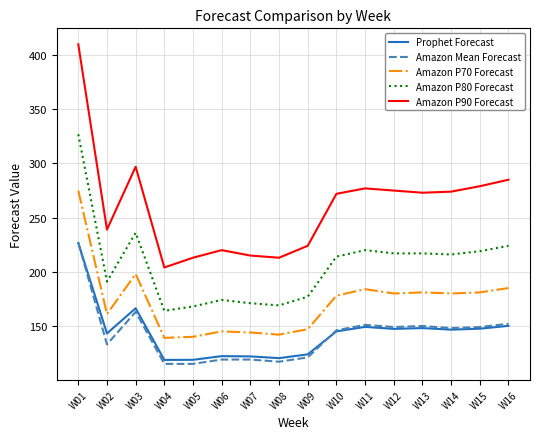

What is the sum of all Amazon Mean Forecast values?

2274.0